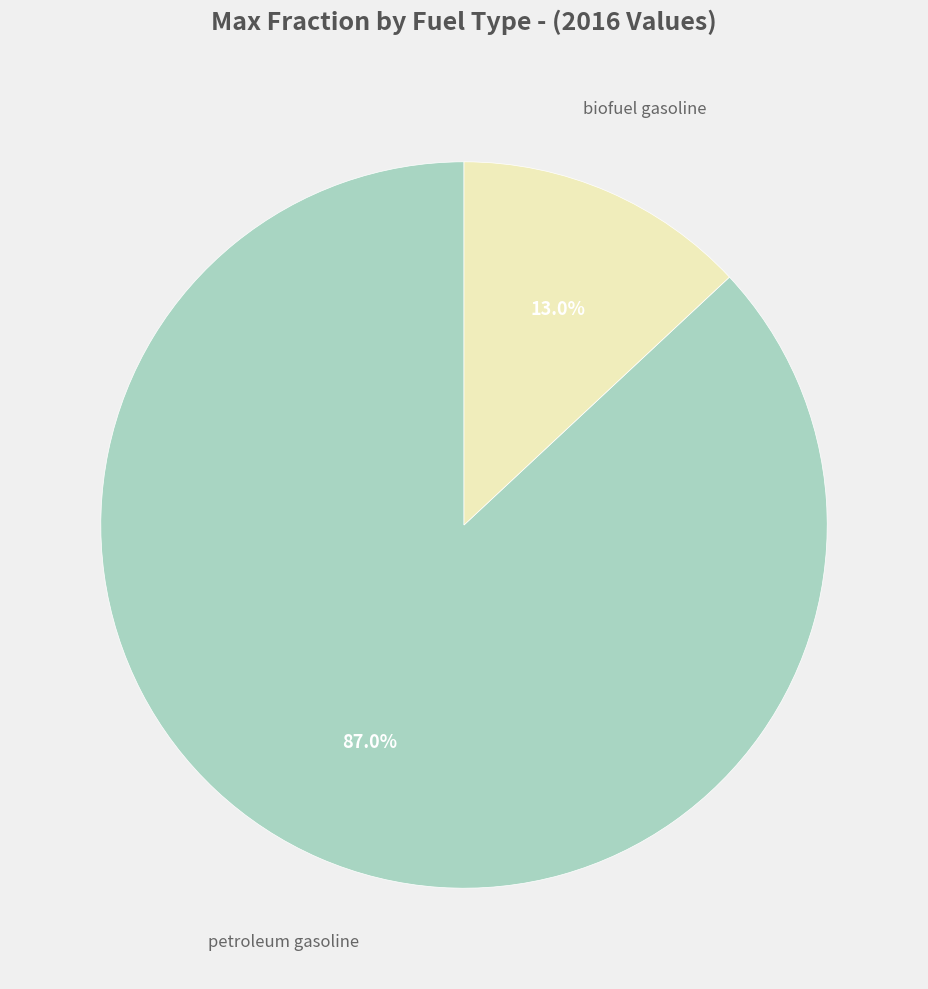

To the nearest percent, what is the difference between the largest and smallest slice percentages?

74%